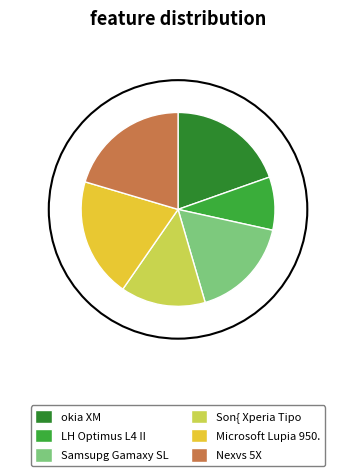

True or false: Microsoft Lupia 950. accounts for 20% of the total.

True